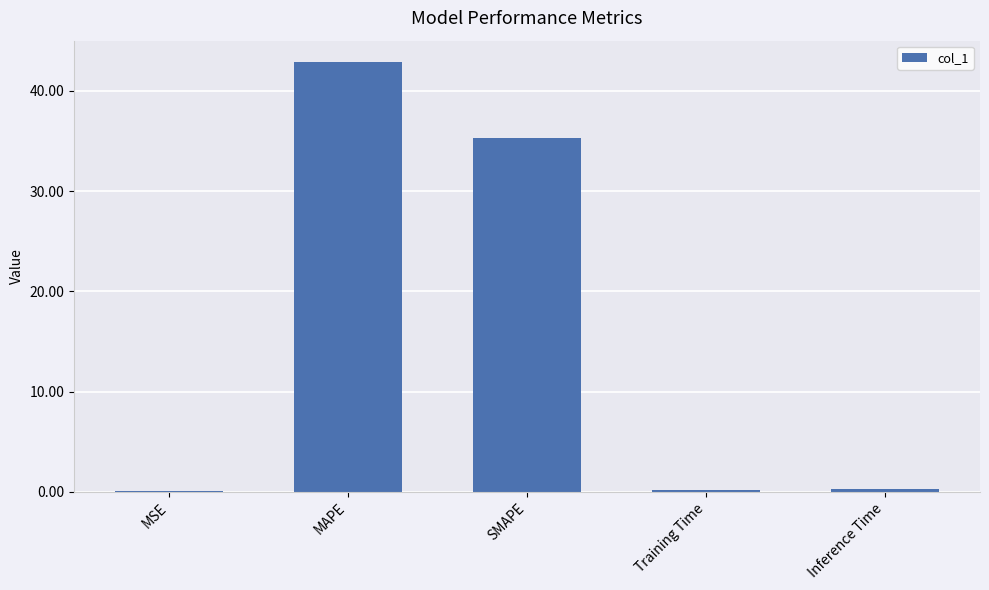

What is the sum of all values?

78.7